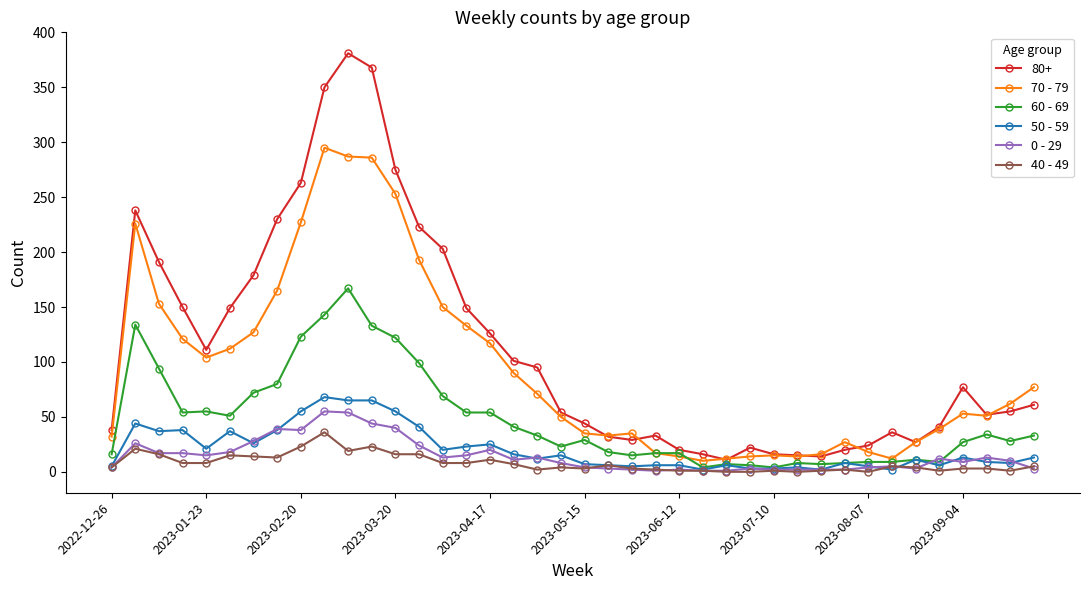

Which series has the widest spread of values?

80+